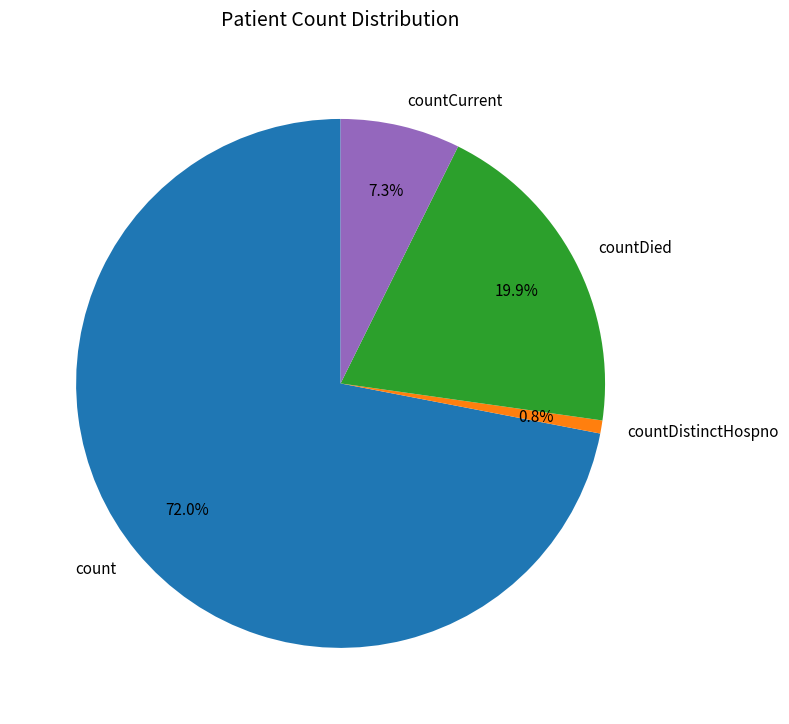

The count slice represents 72% of the pie. True or false?

True